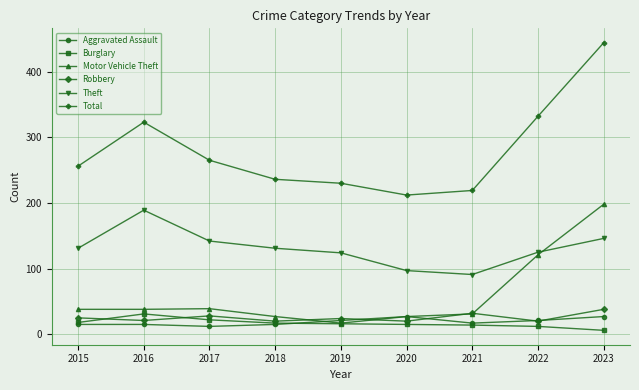

At which label is Theft closest to 140?

2017